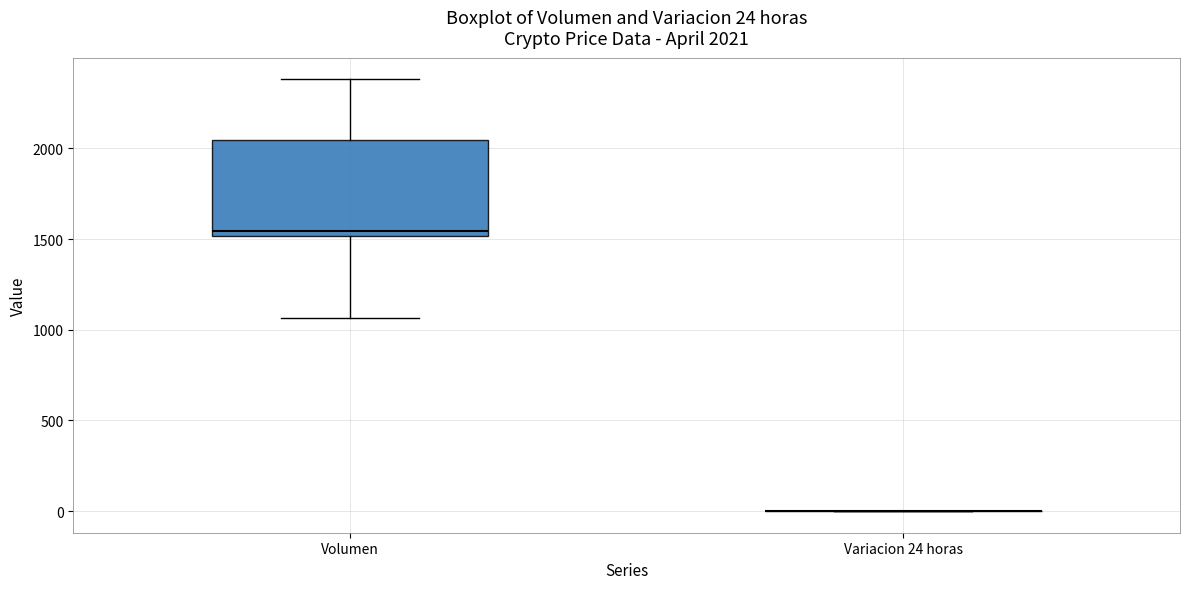

Comparing the boxes themselves (not the whiskers), which one is the tallest?

Volumen